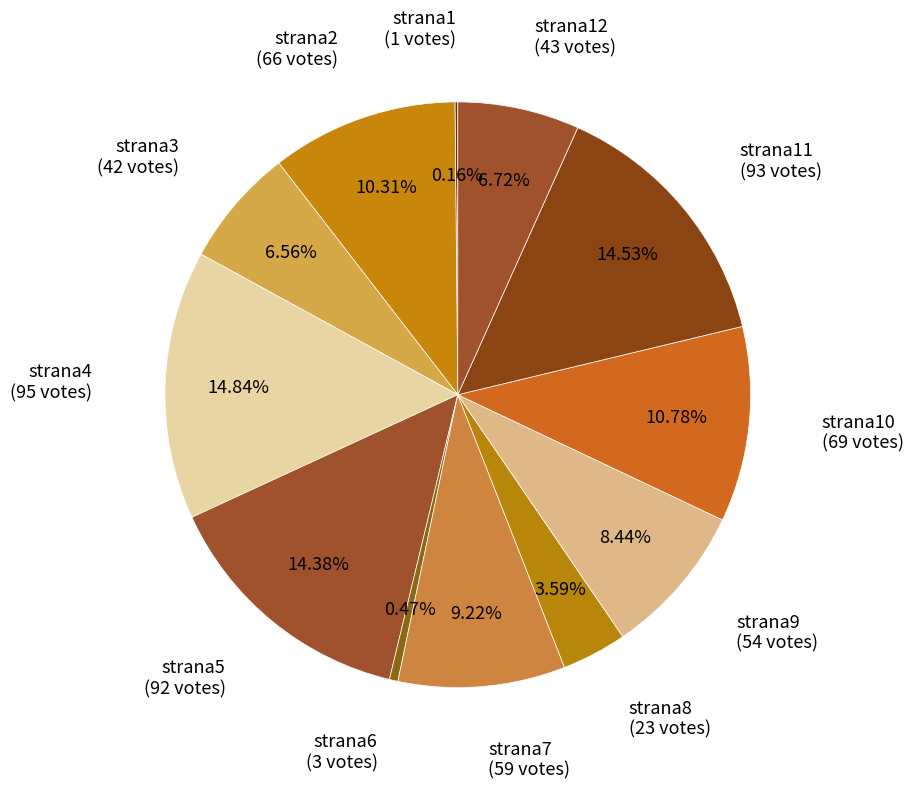

Is there any slice that represents more than half of the pie?

No